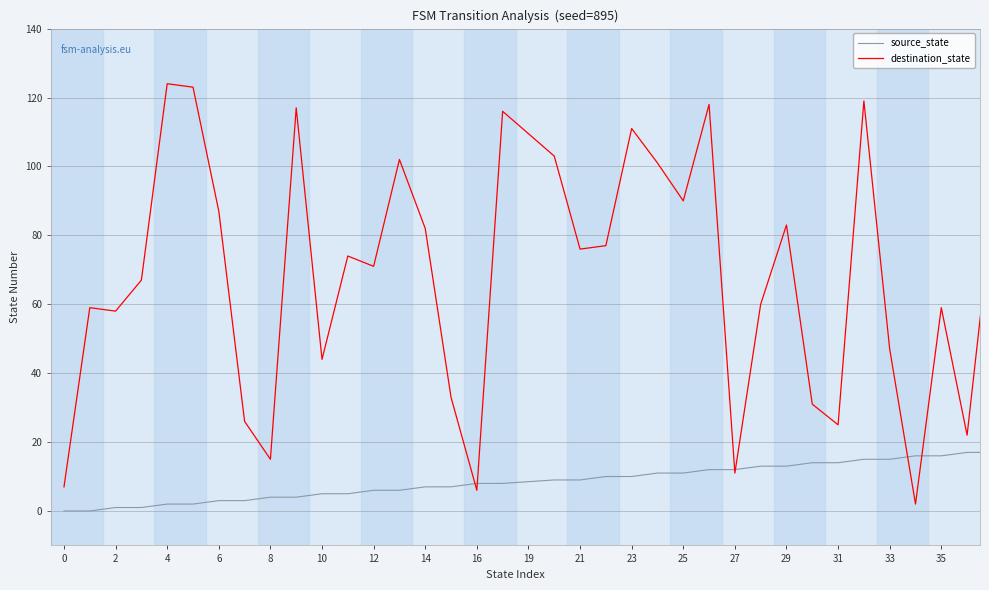

List the series in order of their overall mean, lowest first.

source_state, destination_state